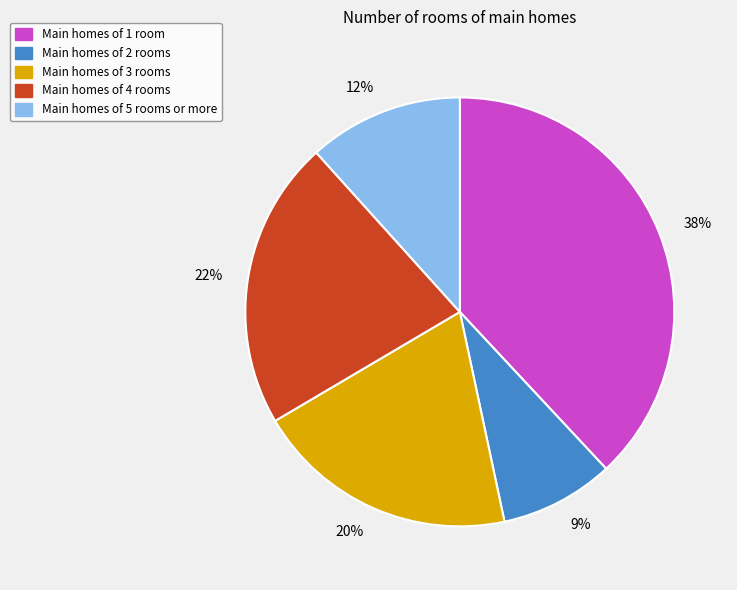

To the nearest percent, what is the difference between the largest and smallest slice percentages?

29%